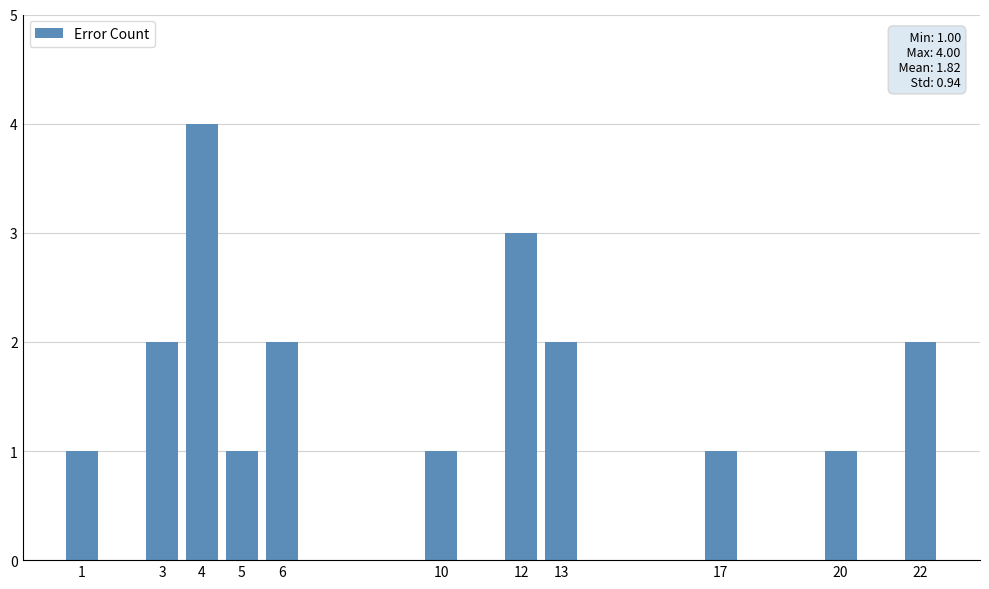

True or false: the data shows 3 at 22.

False